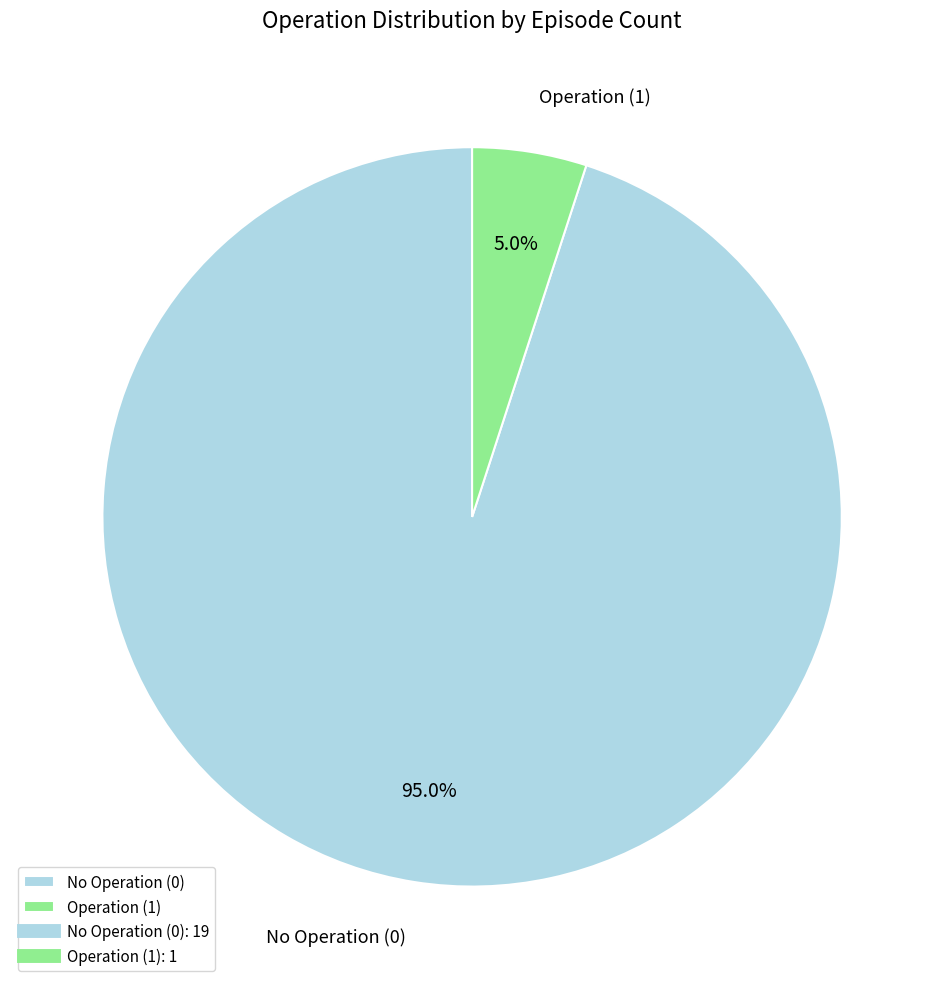

Which category accounts for the majority?

No Operation (0)